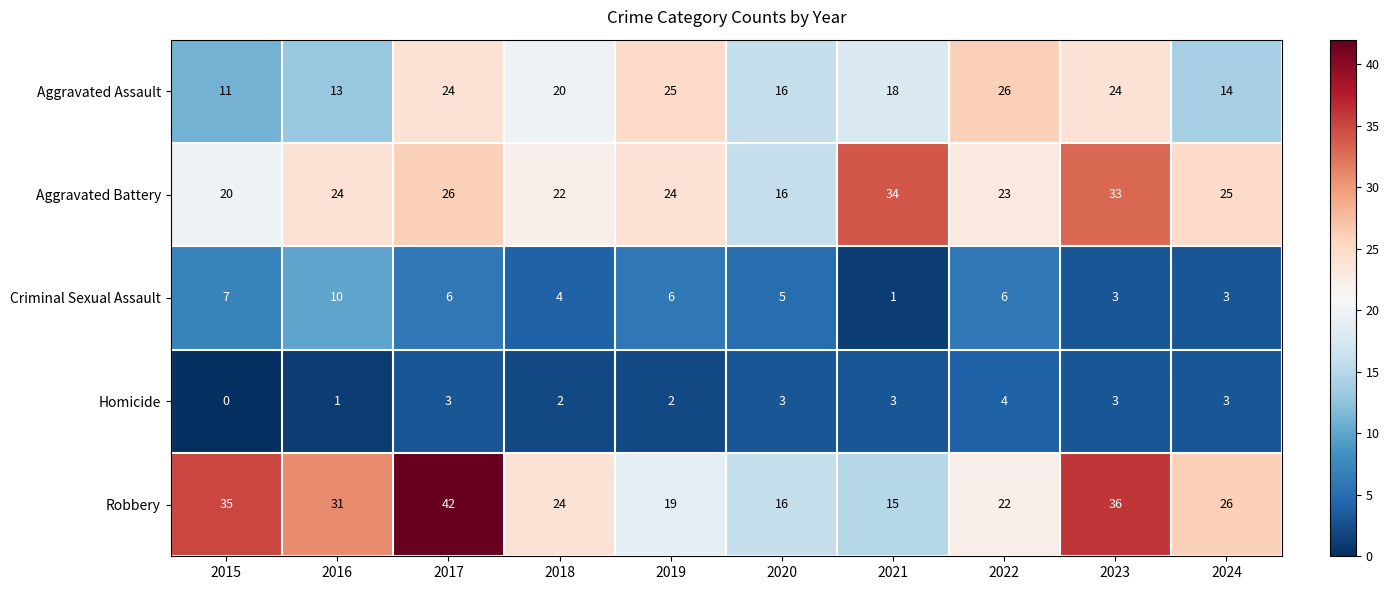

What is the difference between the Robbery values at 2017 and 2023?

6